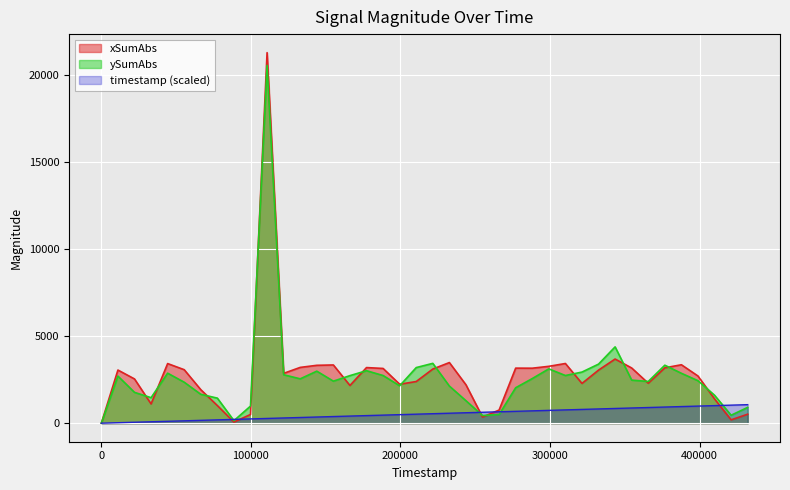

Reading left to right, what are all the values shown in this chart?

xSumAbs: 0.0	3050.0	2540.0	1106.0	3422.0	3070.0	1924.0	1012.0	66.0	500.0	21266.0	2860.0	3202.0	3322.0	3342.0	2164.0	3192.0	3142.0	2236.0	2392.0	3108.0	3480.0	2204.0	354.0	754.0	3160.0	3156.0	3264.0	3426.0	2282.0	3046.0	3682.0	3168.0	2294.0	3178.0	3354.0	2708.0	1394.0	192.0	516.0
ySumAbs: 0.0	2704.0	1770.0	1464.0	2870.0	2352.0	1658.0	1438.0	146.0	982.0	20532.0	2780.0	2546.0	2986.0	2412.0	2730.0	3012.0	2736.0	2146.0	3192.0	3434.0	2130.0	1290.0	440.0	496.0	2034.0	2560.0	3118.0	2736.0	2934.0	3390.0	4380.0	2472.0	2394.0	3328.0	2864.0	2438.0	1604.0	456.0	908.0
timestamp: 0.0	27.3	54.5	81.8	109.1	136.3	163.6	190.8	218.1	245.4	272.6	299.9	327.2	354.4	381.7	409.0	436.2	463.5	490.8	518.0	545.3	572.5	599.8	627.1	654.3	681.6	708.9	736.1	763.4	790.7	817.9	845.2	872.5	899.7	927.0	954.2	981.5	1008.8	1036.0	1063.3